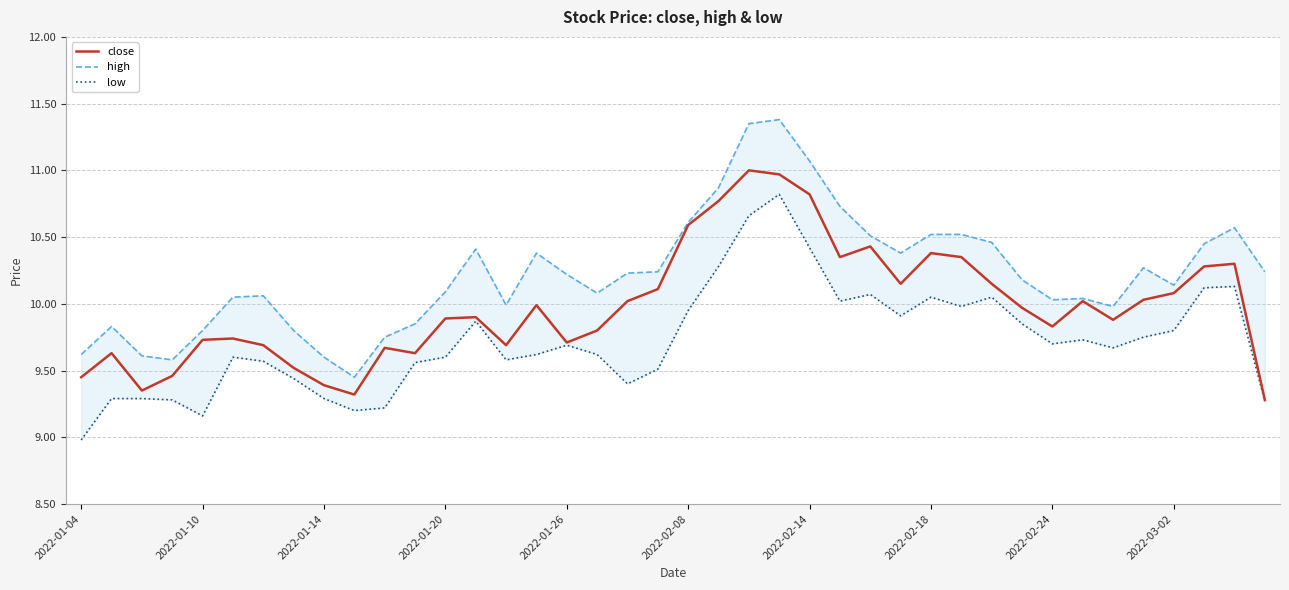

What is the difference between the highest and lowest values at 31?

0.3